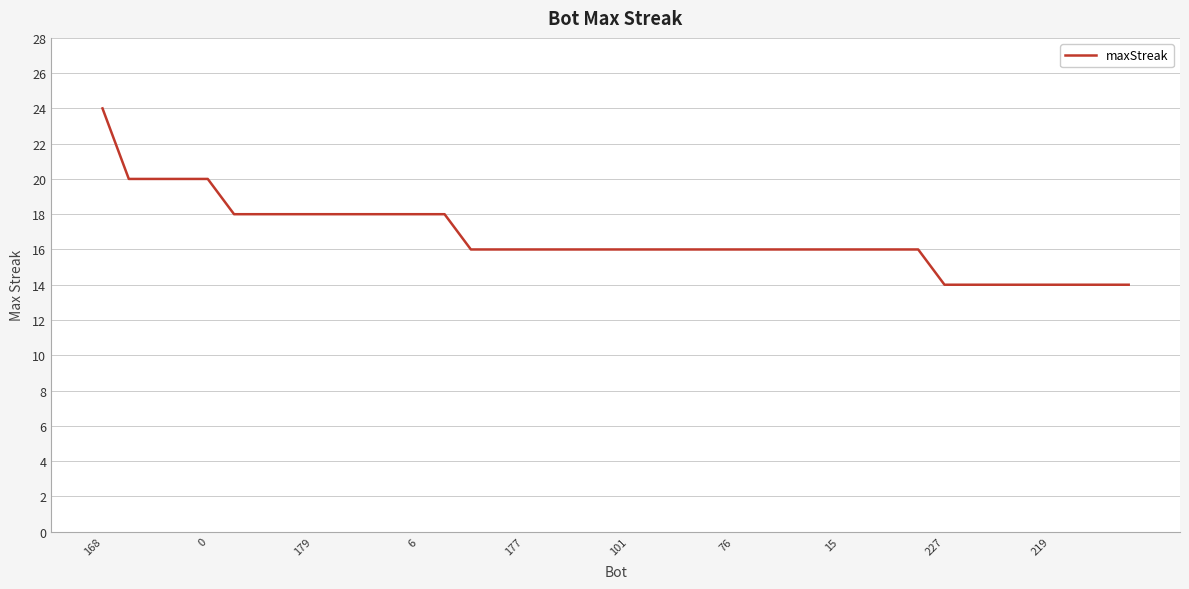

What is the maximum value shown in the chart?

24